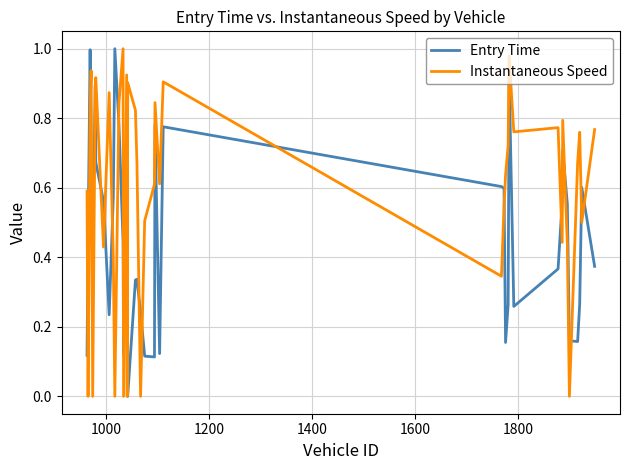

True or false: Entry Time and Instantaneous Speed intersect in this chart.

True